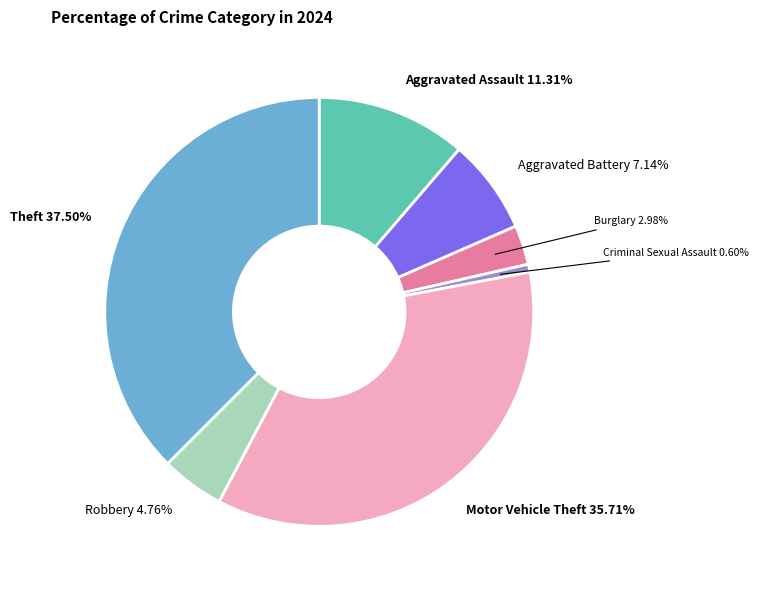

Is it true that Aggravated Battery is 1% of the pie?

False